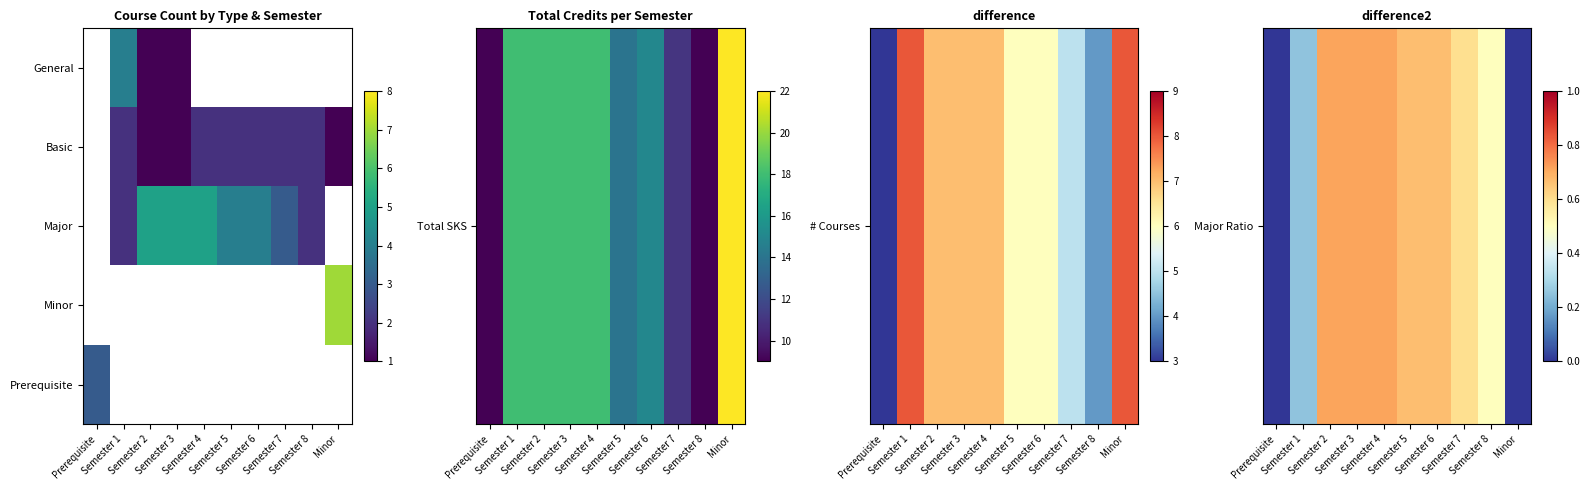

Between Semester 1 and Semester 4, which is larger?

Semester 4